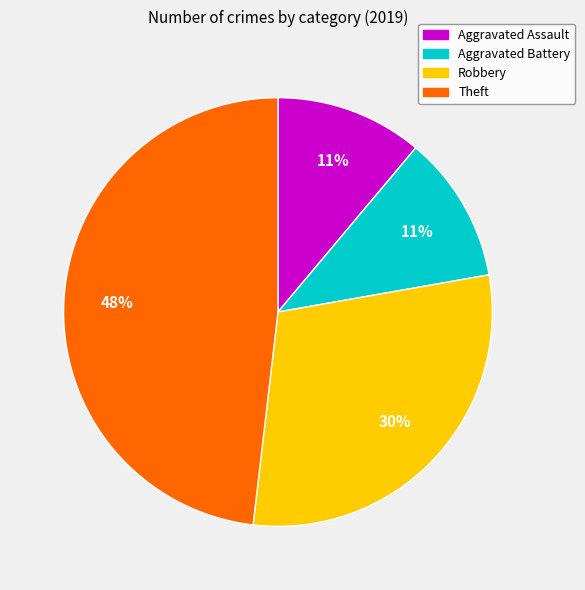

To the nearest percent, what percentage of the pie is Aggravated Battery?

11%